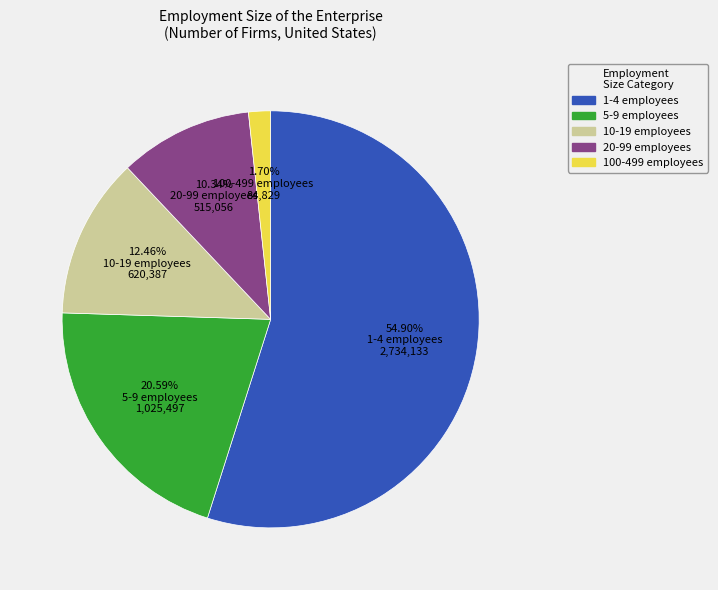

Which slice is the smallest?

100-499